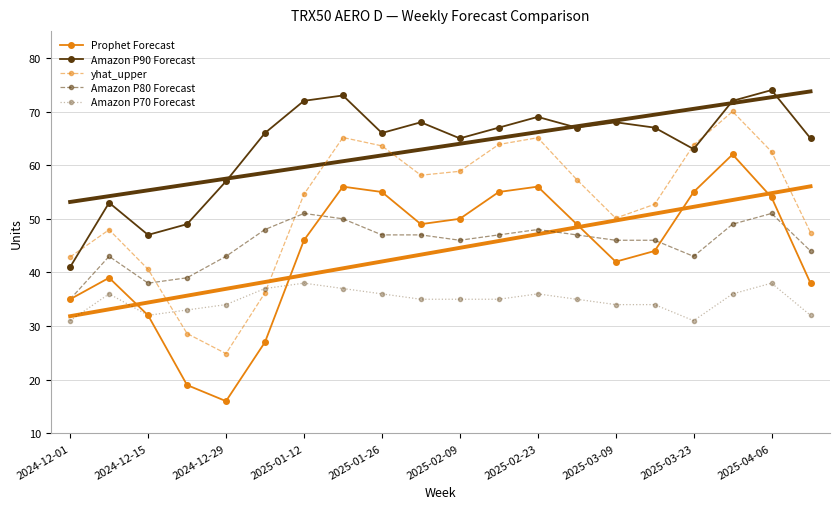

True or false: Amazon P70 Forecast and Amazon P90 Forecast intersect in this chart.

False